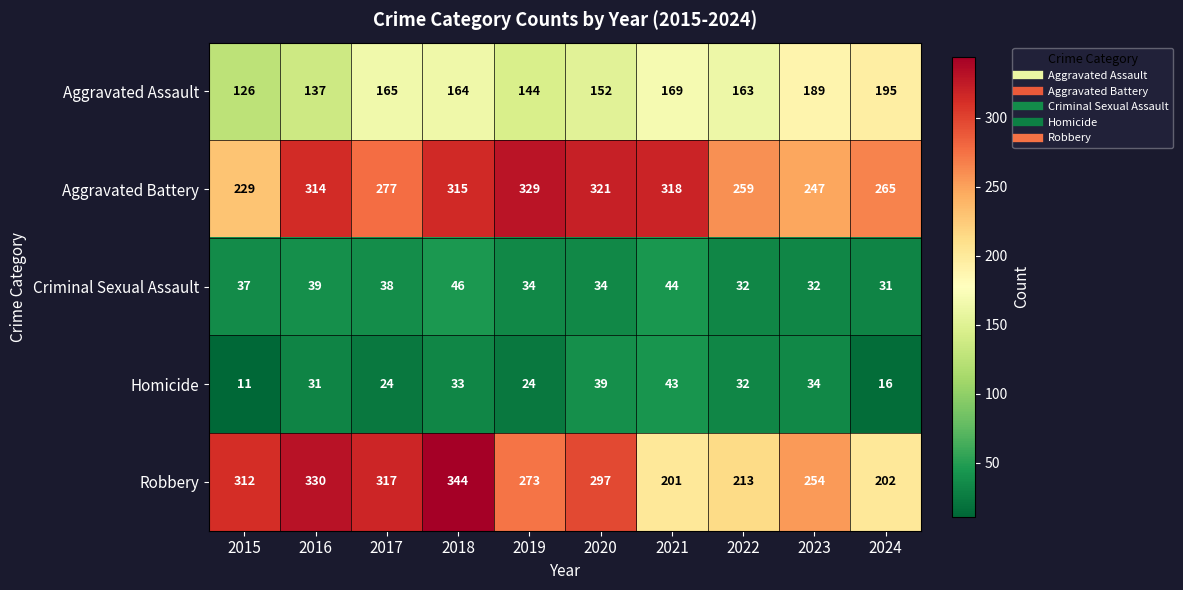

What is the average value of the Criminal Sexual Assault series?

37